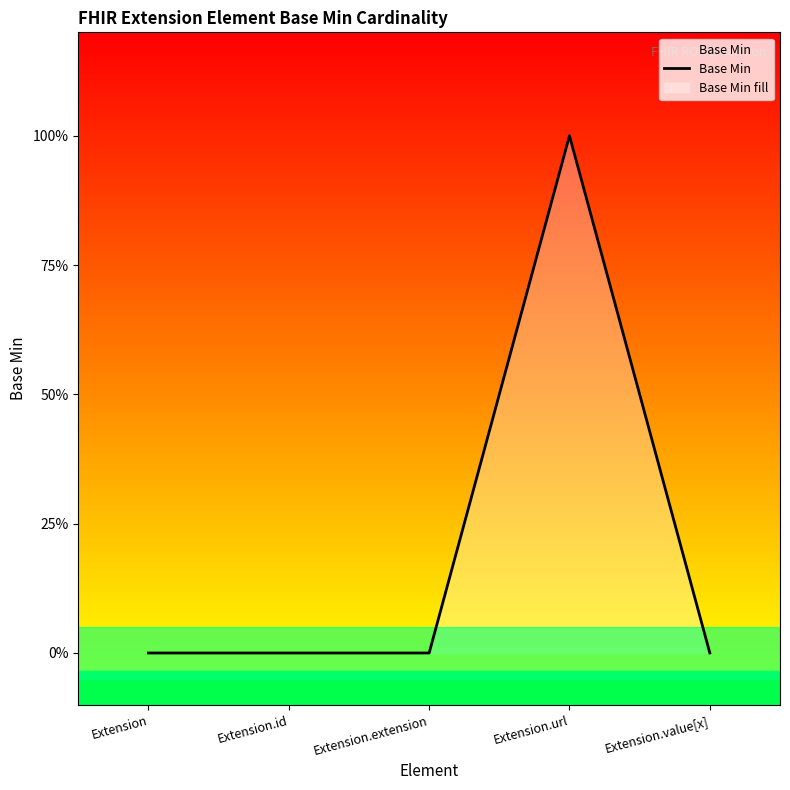

What is the maximum value shown in the chart?

1